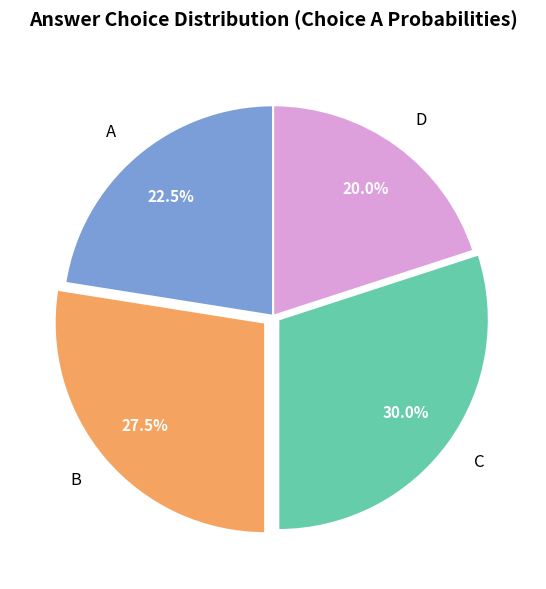

How many slices are in this pie chart?

4